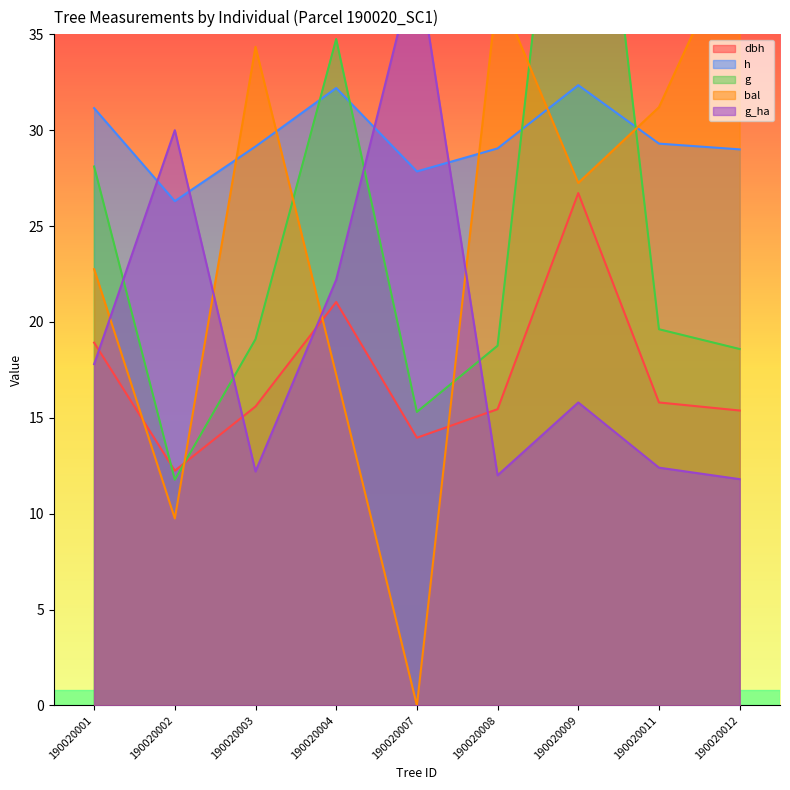

Rank the series at 190020008 from lowest to highest value.

g_ha, dbh, g, h, bal